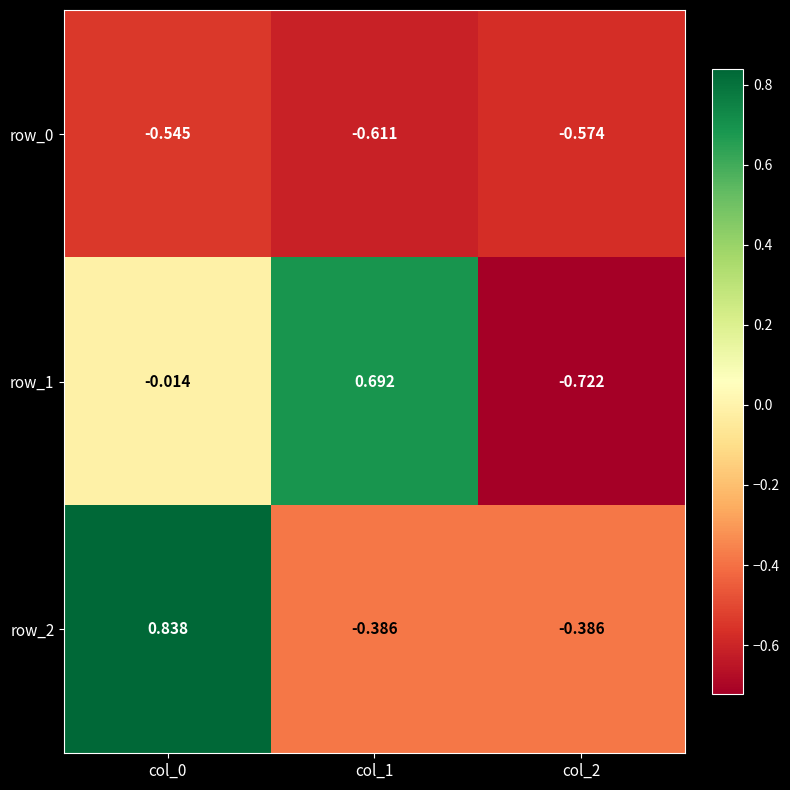

Is it true that row_0 equals -0.3 at col_2?

False